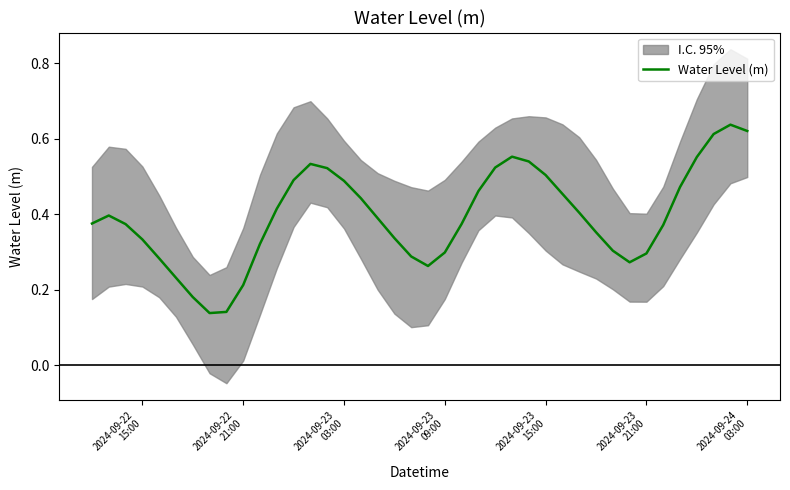

True or false: the data shows 0.1 at 18.

False